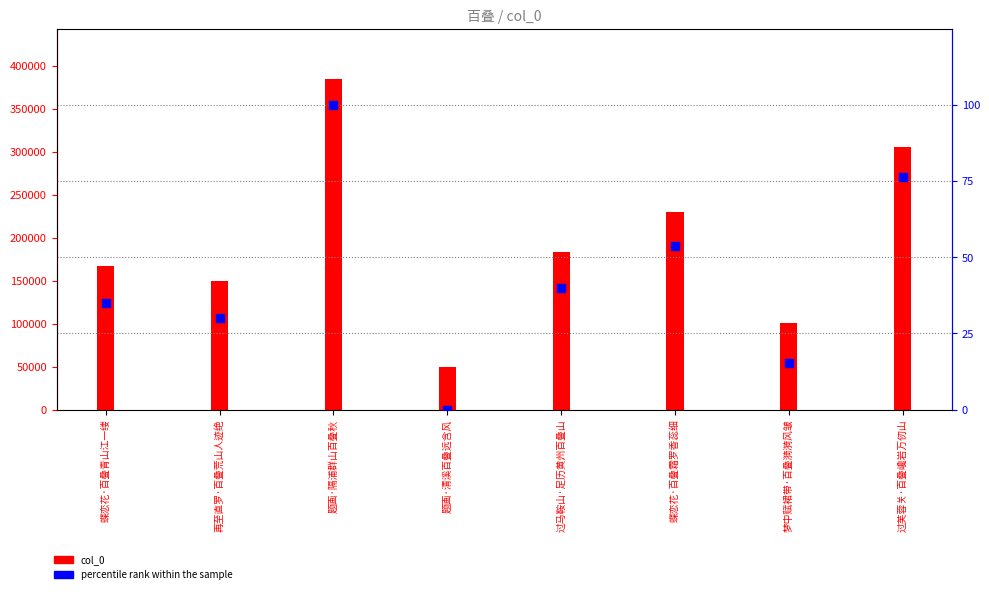

What is the total value across all series at 过马鞍山·足历黄州百叠山?

183262.8